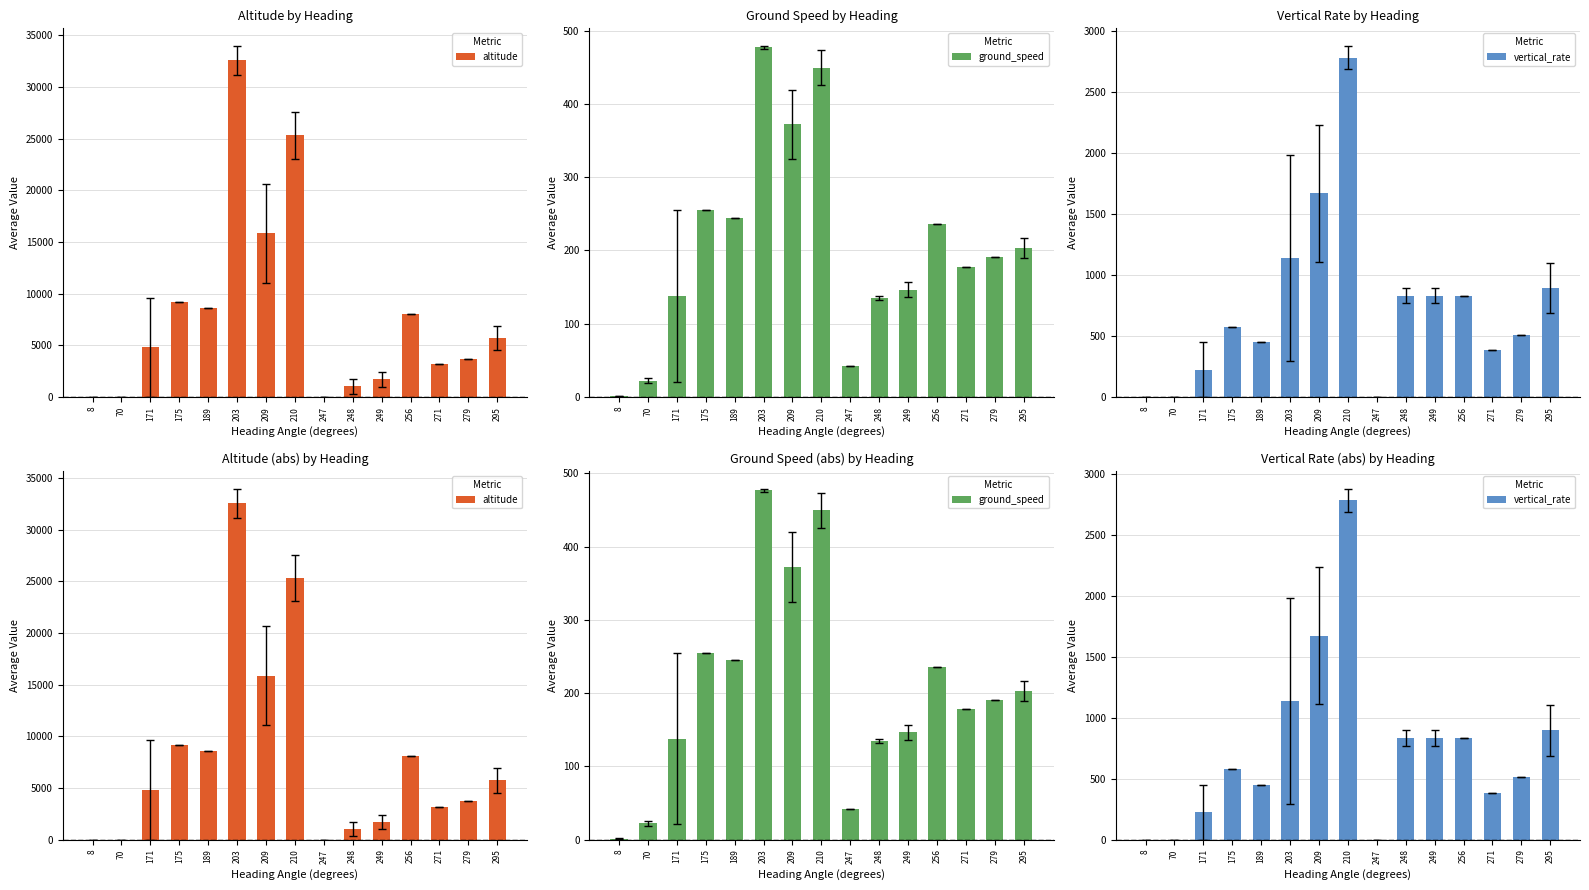

What is the sum of all vertical_rate values?

11130.3